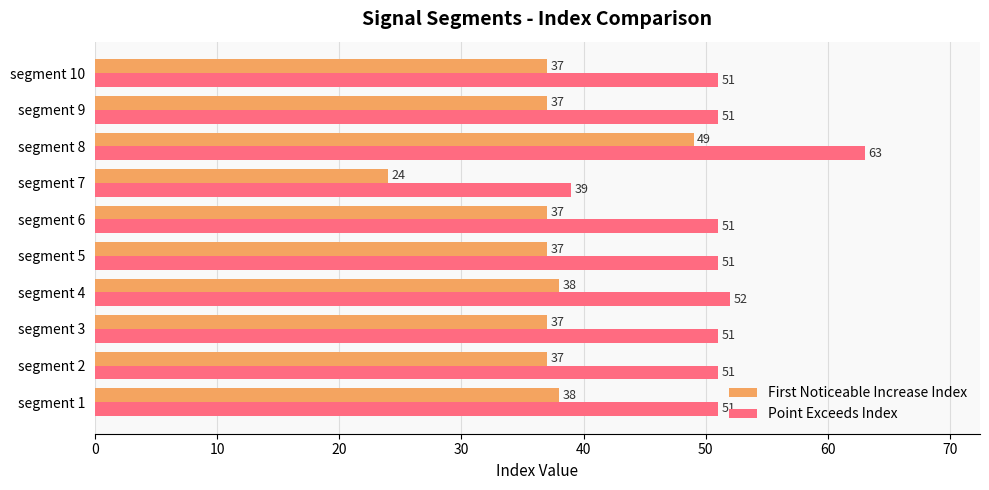

The value of First Noticeable Increase Index at segment 4 is 9. True or false?

False